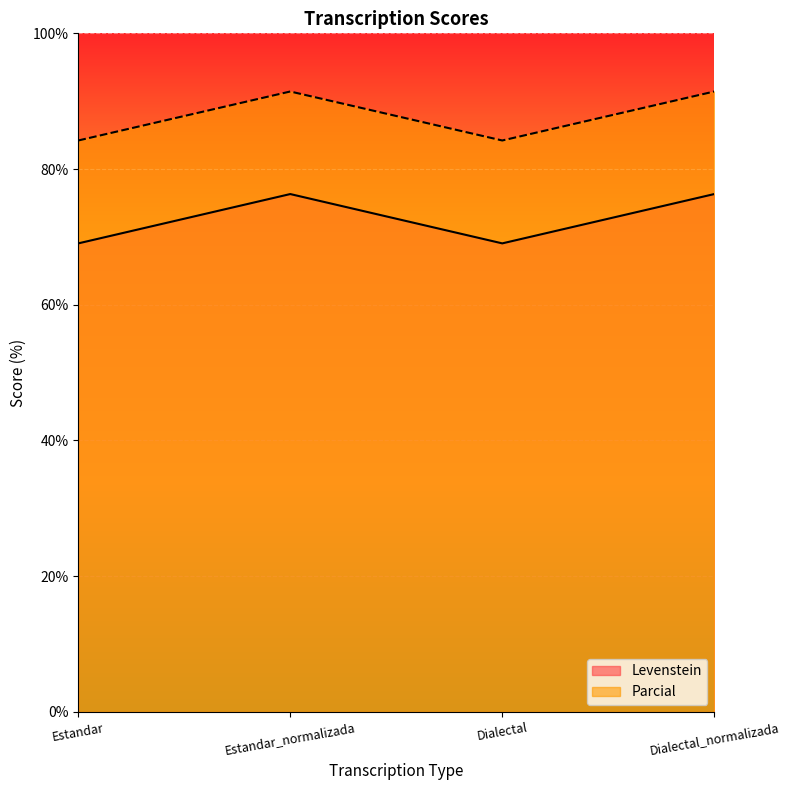

What is the minimum value for Levenstein?

69.0